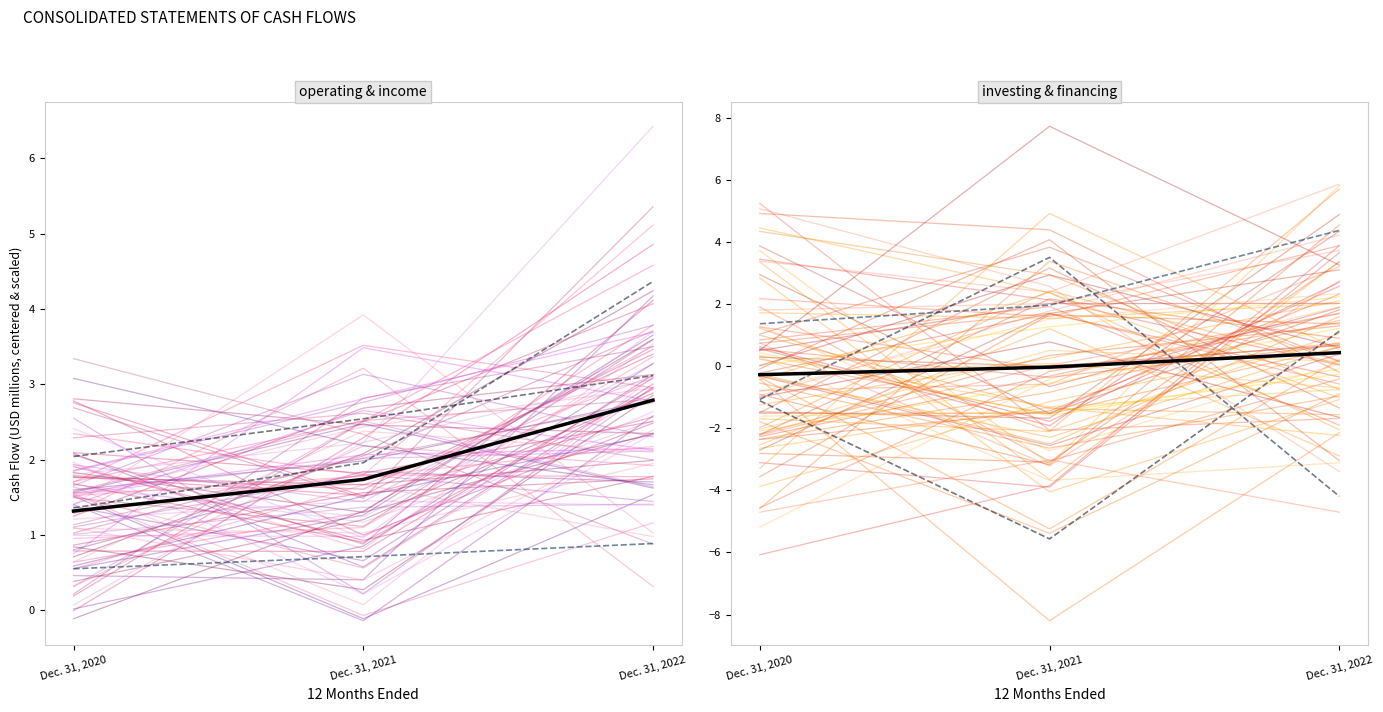

Which series has the largest total across all categories?

operating & income